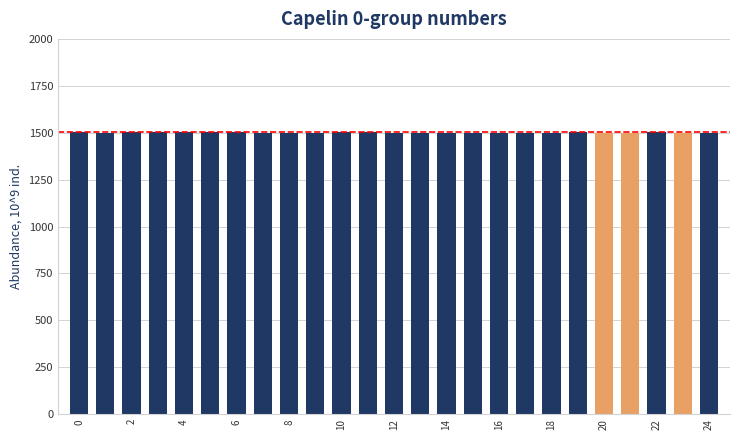

What is the average value?

1501